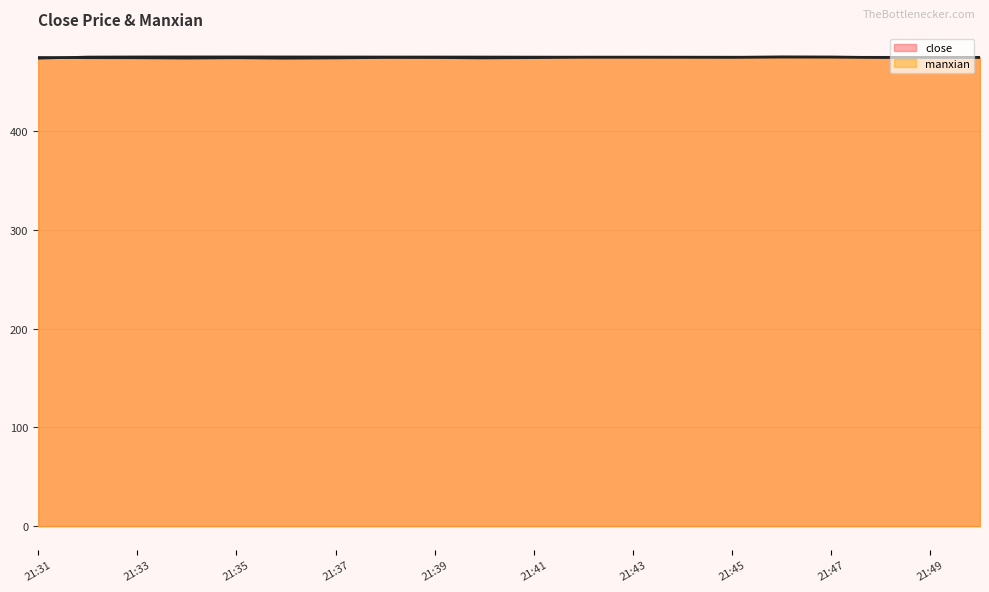

The close series shows 474.7 at 21:41. True or false?

True